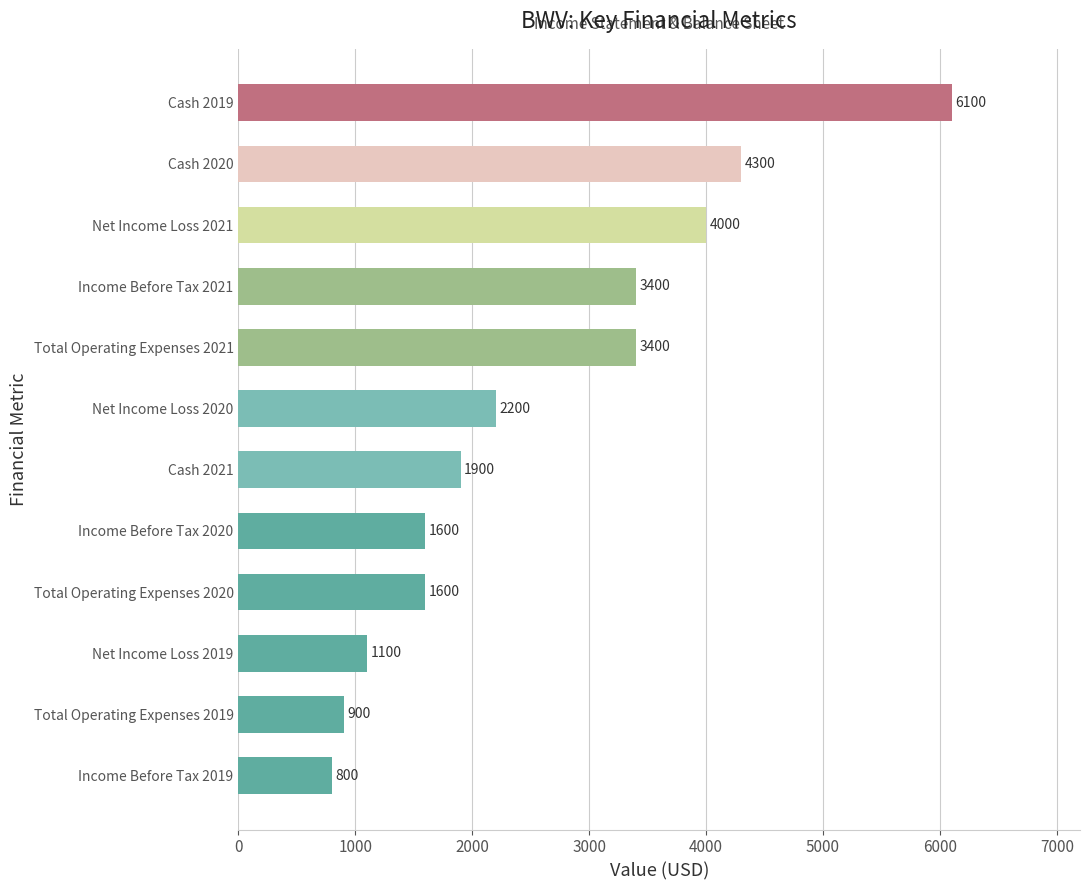

What is the greatest value displayed?

6100